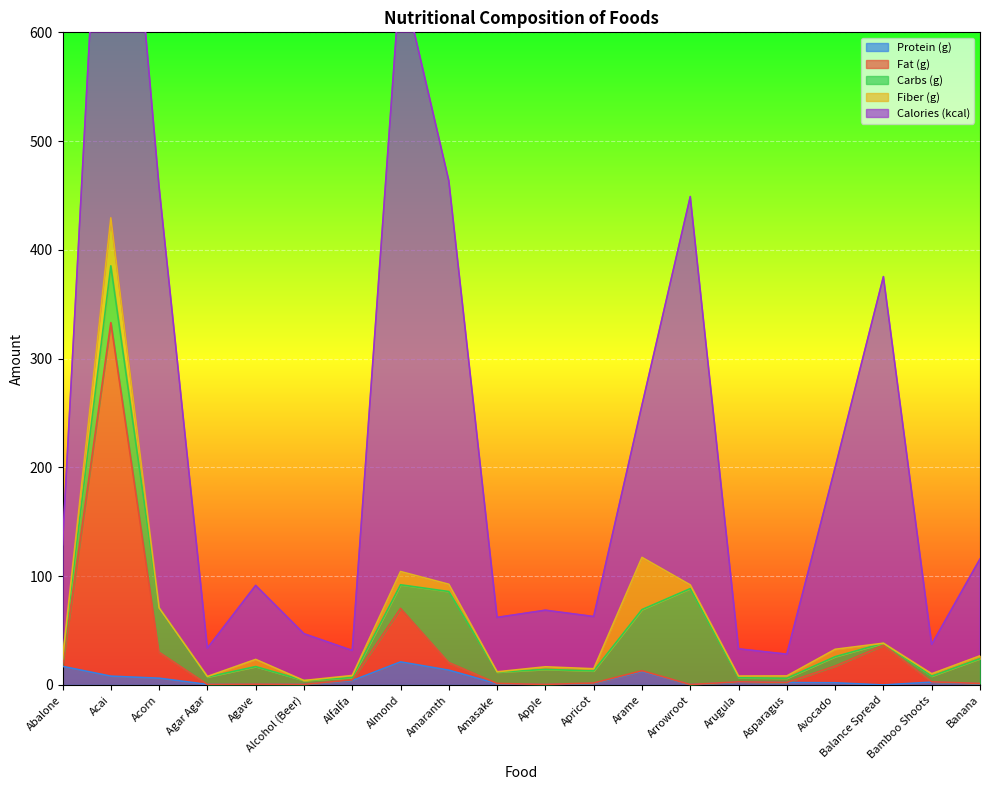

What are all the series names shown in the legend?

Protein (g), Fat (g), Carbs (g), Fiber (g), Calories (kcal)